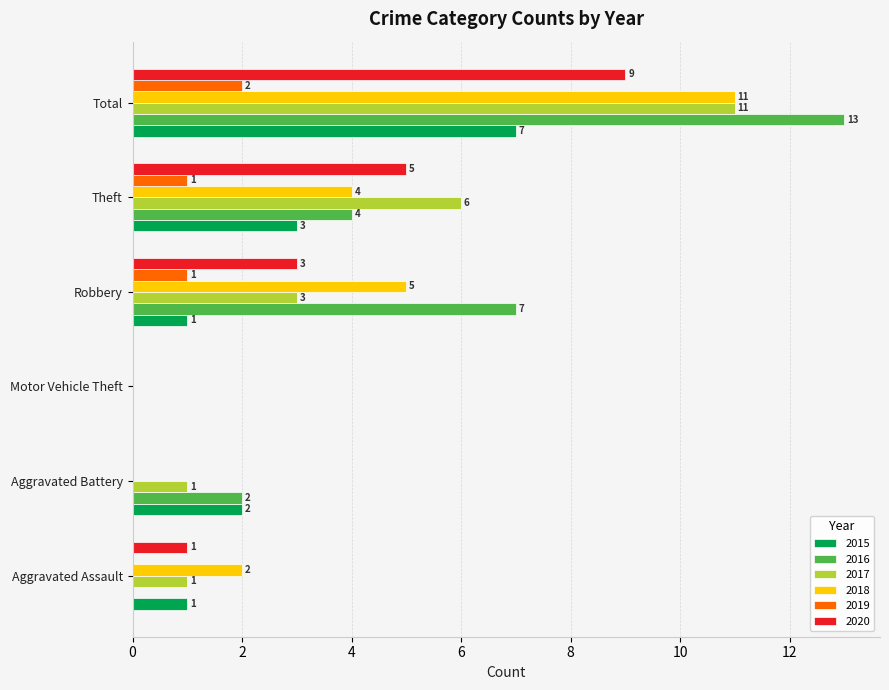

The value of 2020 at Aggravated Assault is 0. True or false?

False